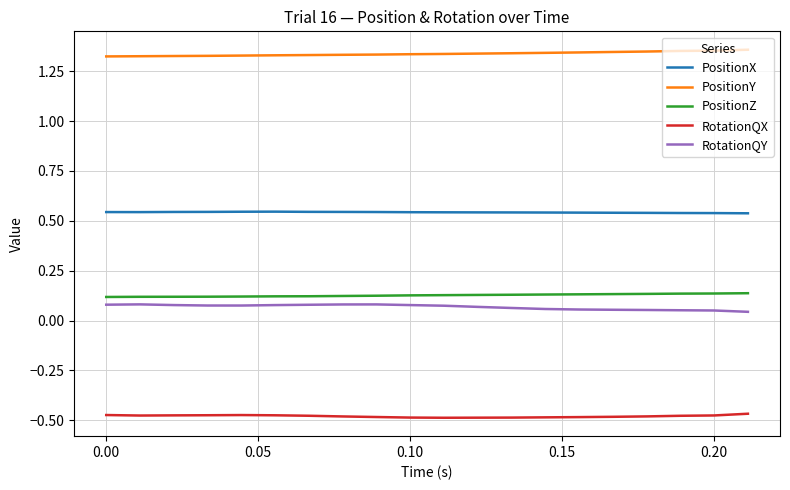

True or false: PositionY and RotationQY intersect in this chart.

False